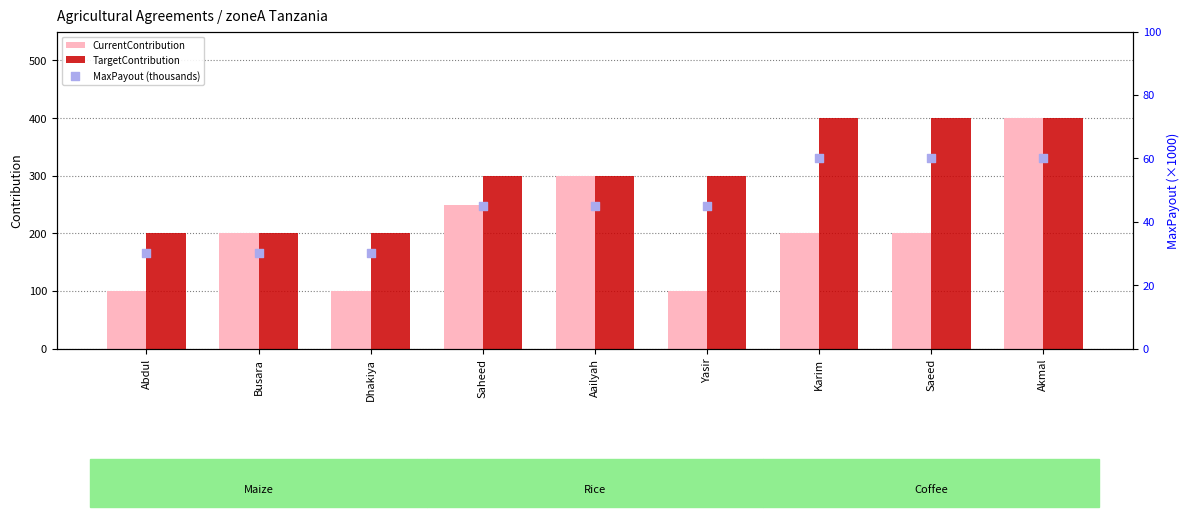

Which series contains the lowest Y value?

MaxPayout (thousands)